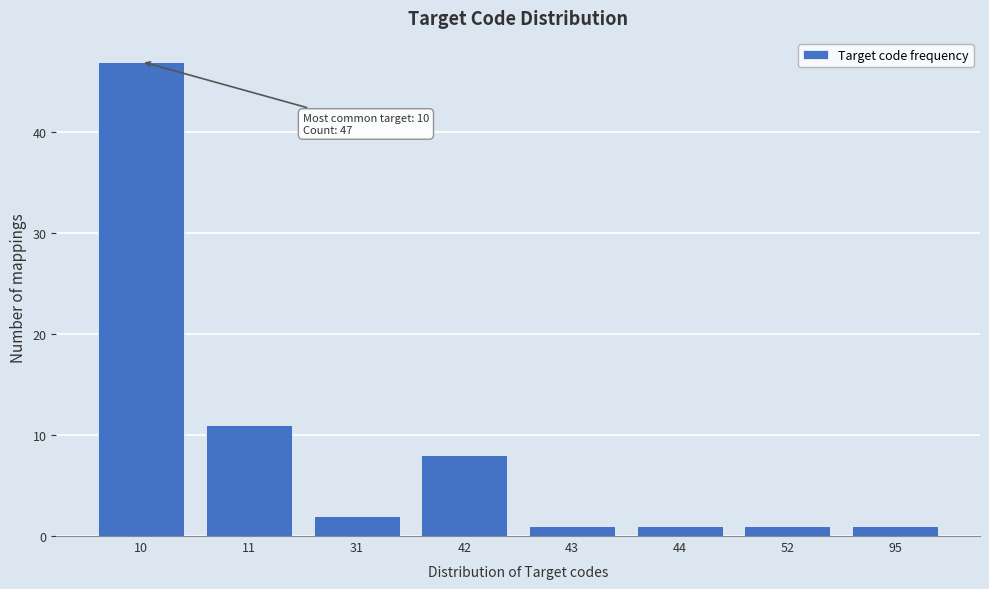

Reading left to right, extract all data points from this chart.

47	11	2	8	1	1	1	1